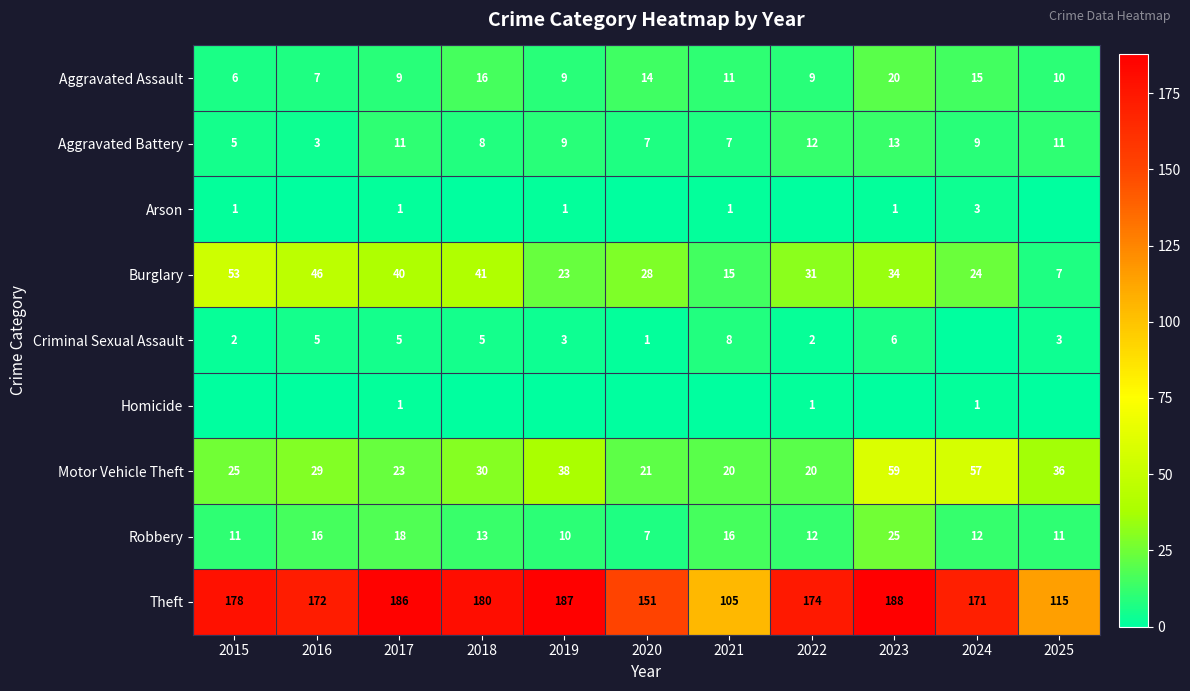

What is the average value of the Motor Vehicle Theft series?

33